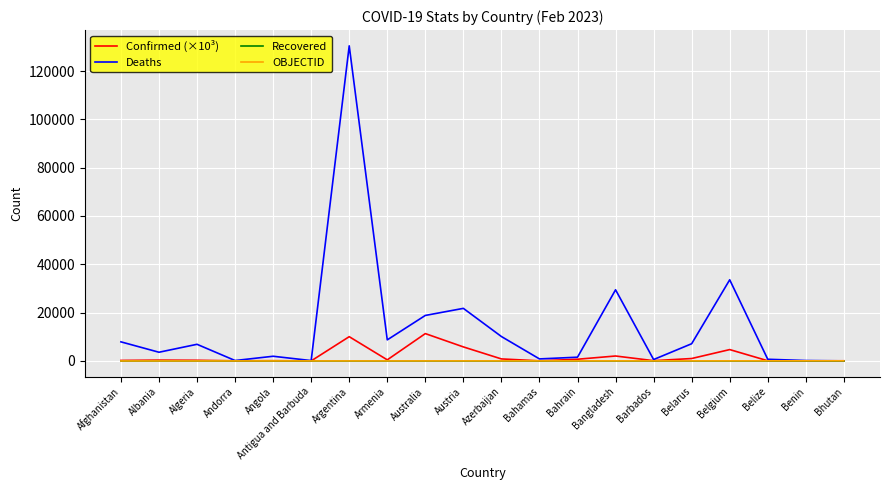

Which series has the largest total across all categories?

Deaths